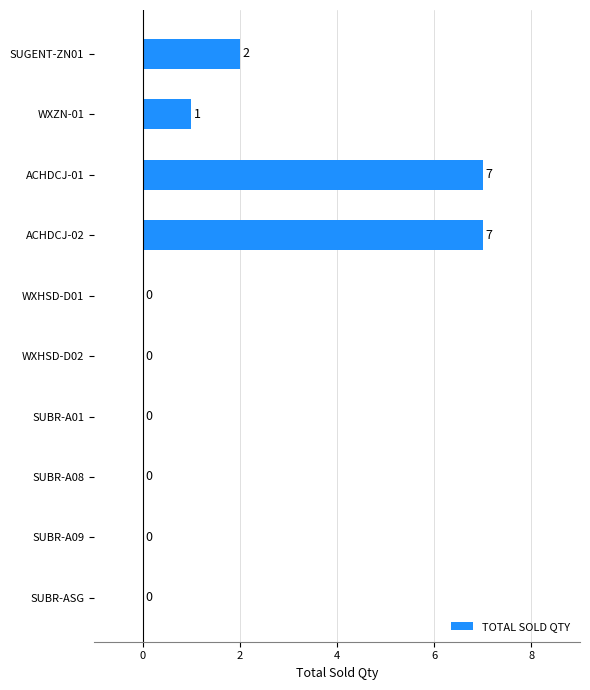

How many values are between 0 and 2?

8